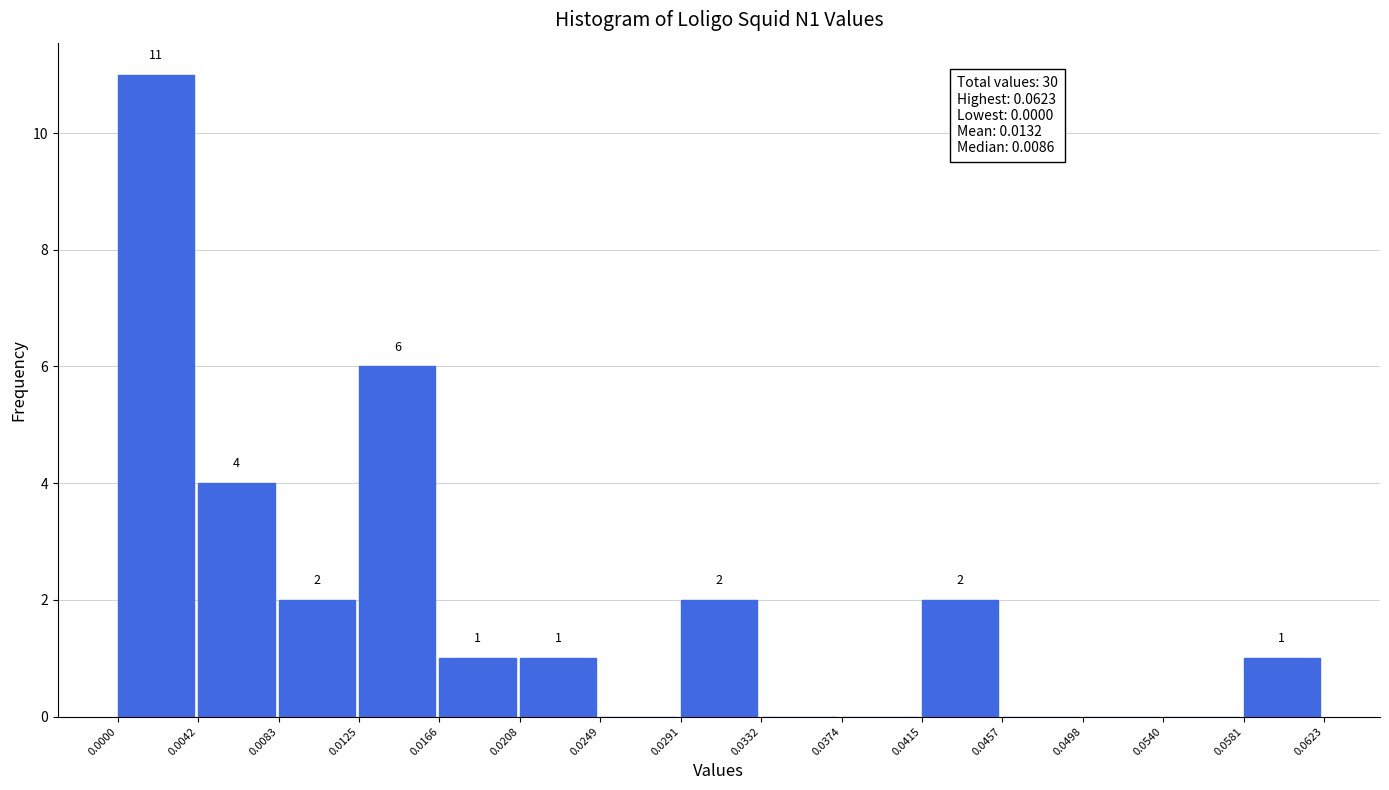

Which range on the x-axis has the tallest bar?

0.0000 to 0.0042